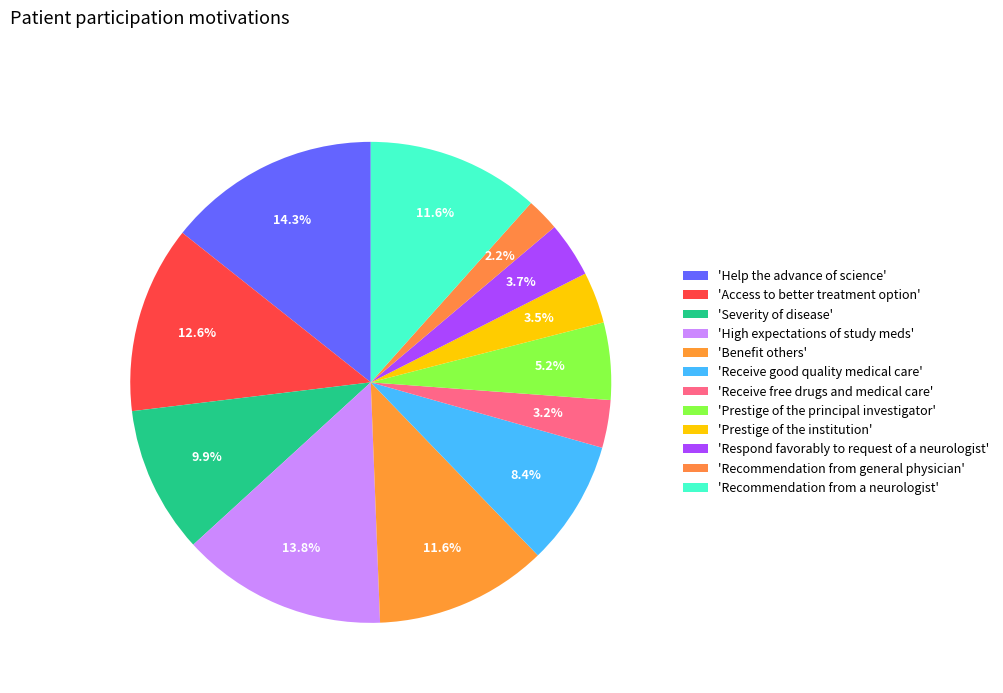

To the nearest percent, what is the difference between the largest and smallest slice percentages?

12%